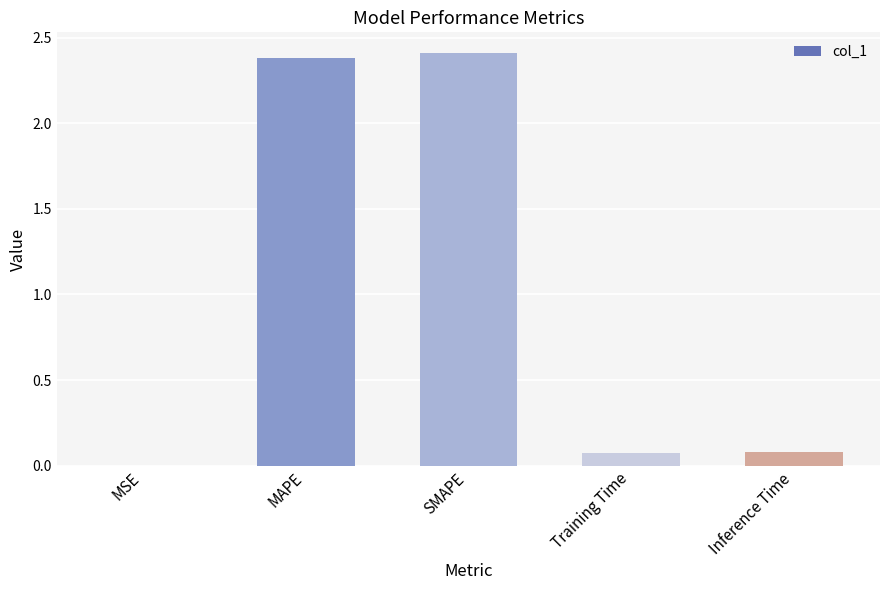

The value at Training Time is 0.0. True or false?

False